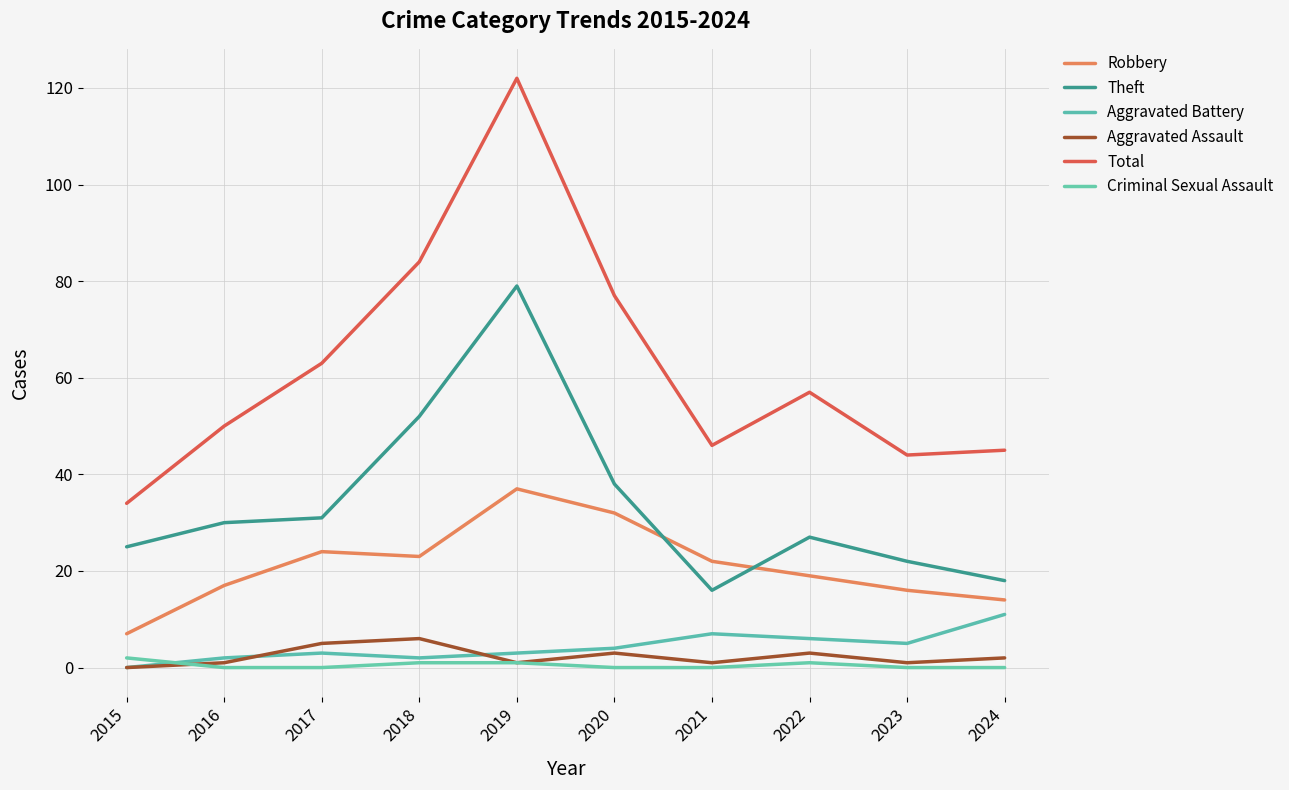

What are all the series names shown in the legend?

Robbery, Theft, Aggravated Battery, Aggravated Assault, Total, Criminal Sexual Assault